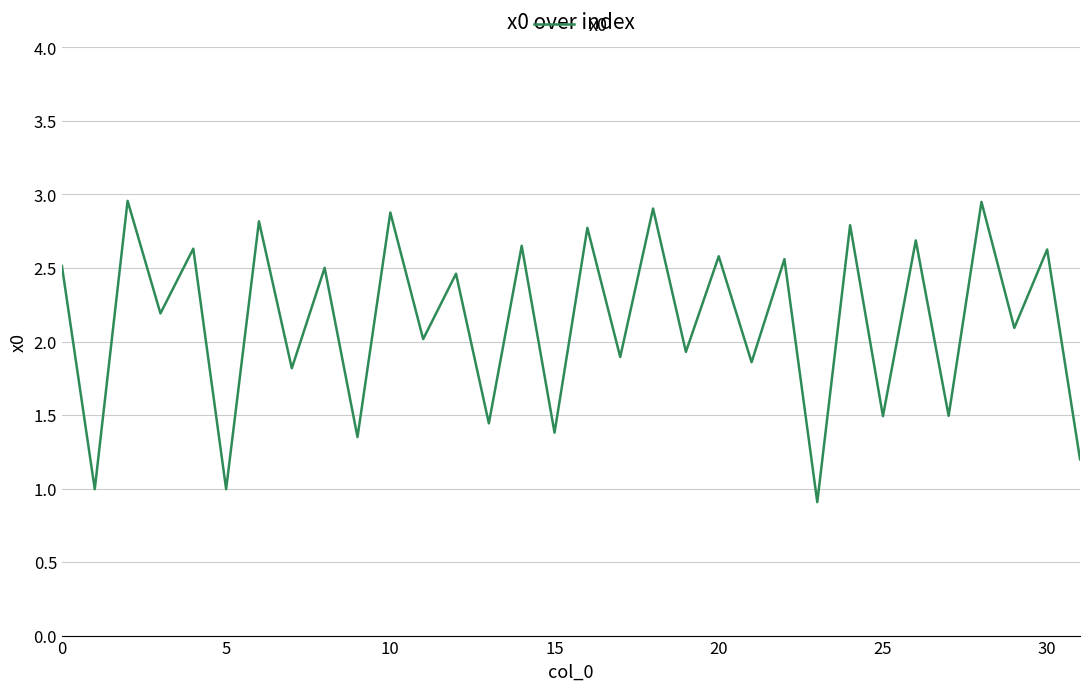

True or false: the data shows 3.5 at 20.

False